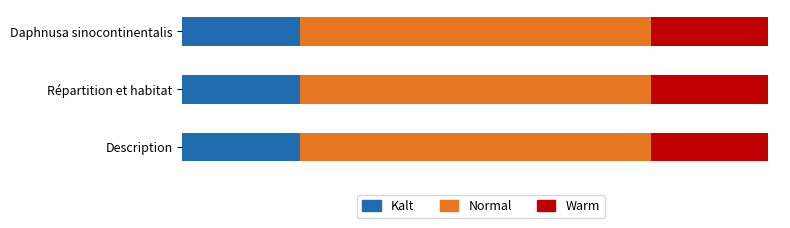

What are all the series names shown in the legend?

Kalt, Normal, Warm